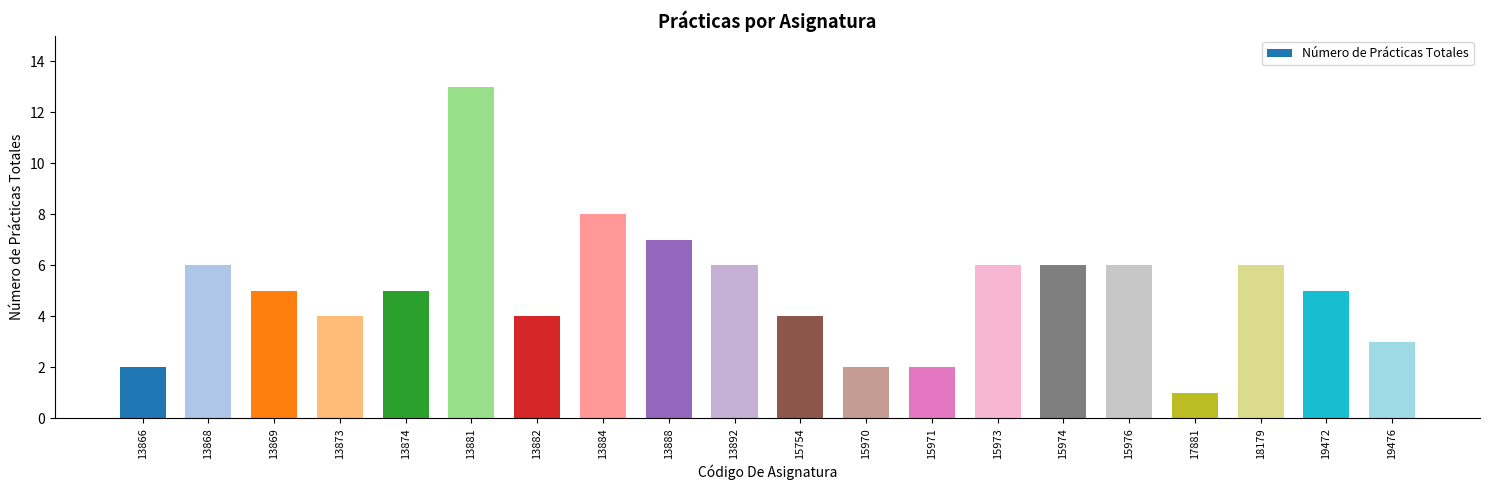

The value at 15976 is 6. True or false?

True